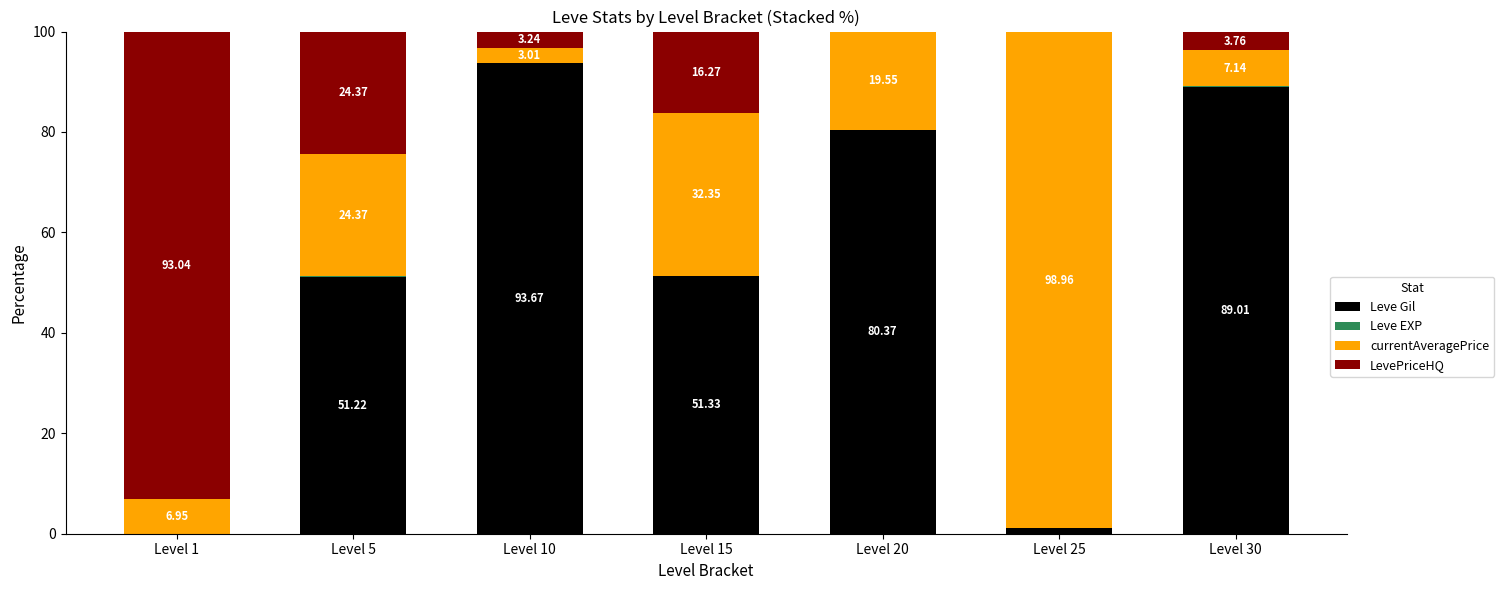

What is the total value across all series at Level 10?

100.0